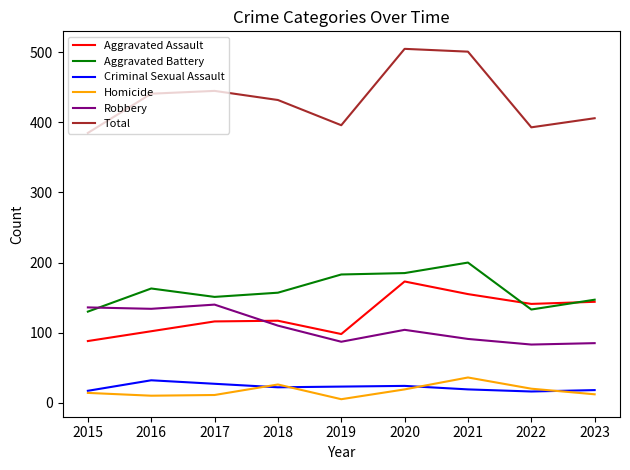

Which series has the largest range (max minus min)?

Total